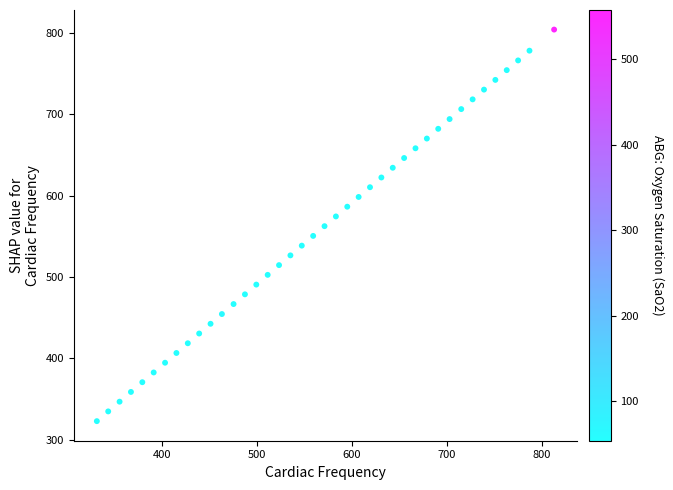

What is the range of Y values (max minus min)?

480.8